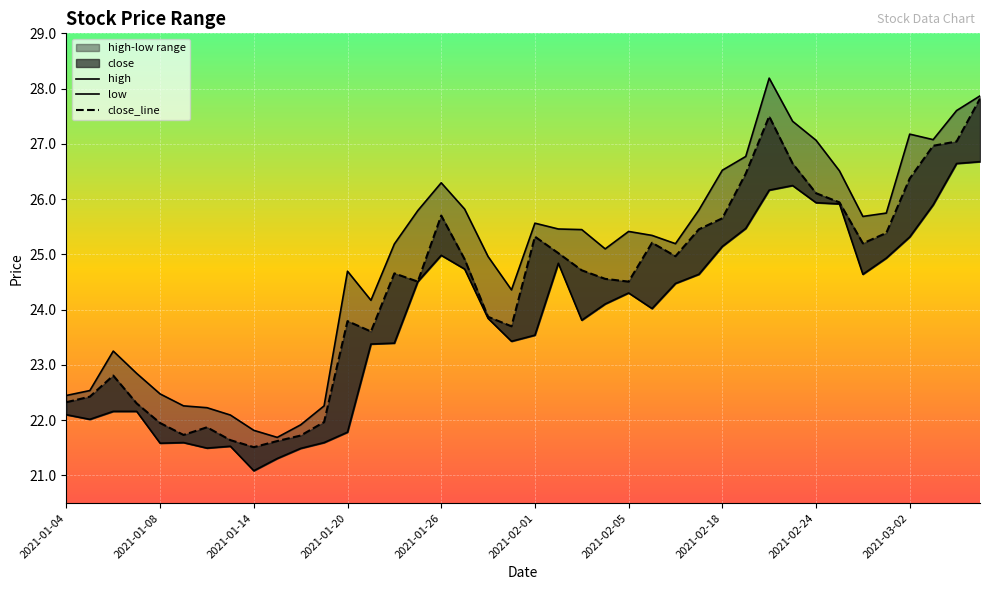

Which series changed the most between 16 and 27?

high